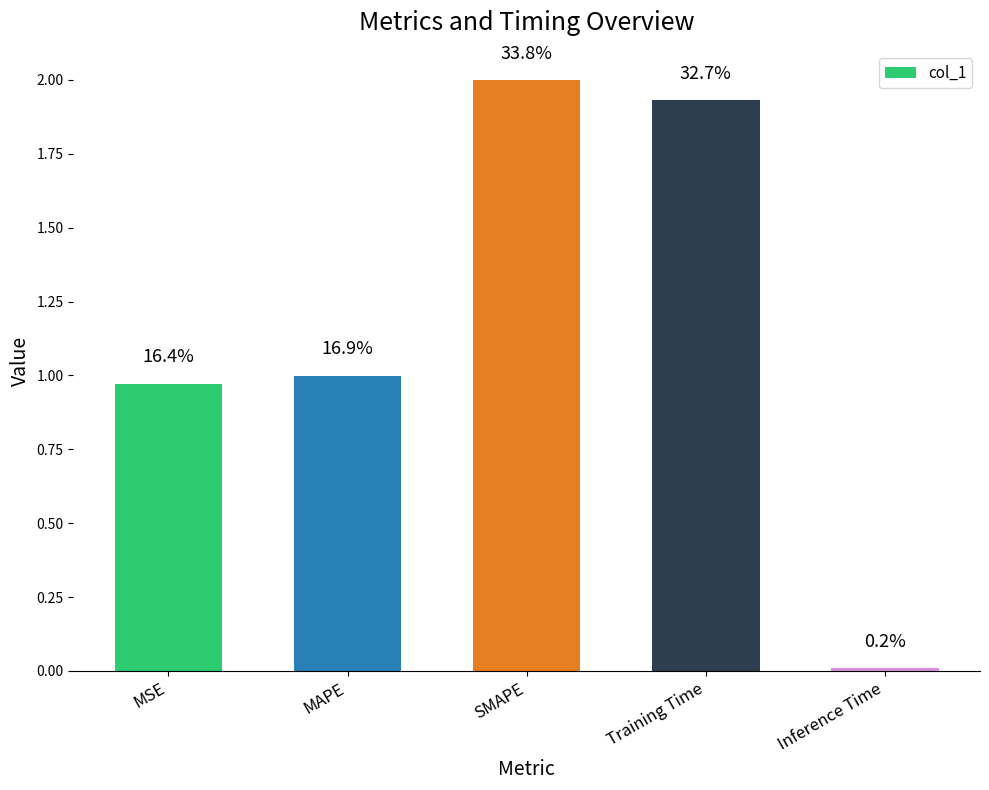

Reading right to left, transcribe all the data shown in this chart.

0.0	1.9	2.0	1.0	1.0